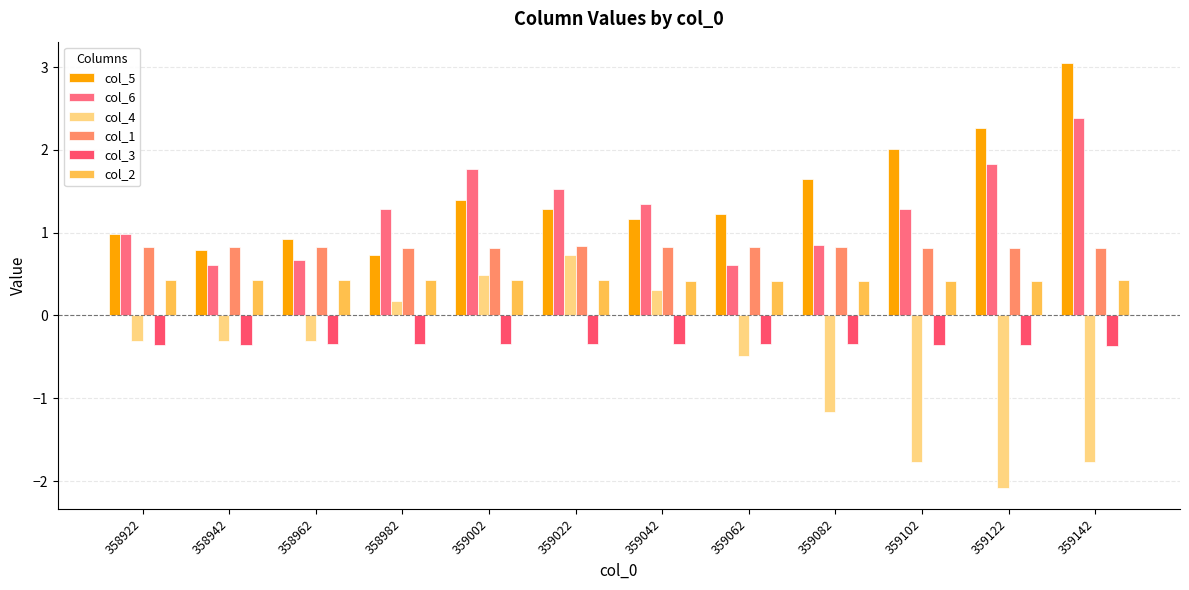

What is the minimum value for col_1?

0.8